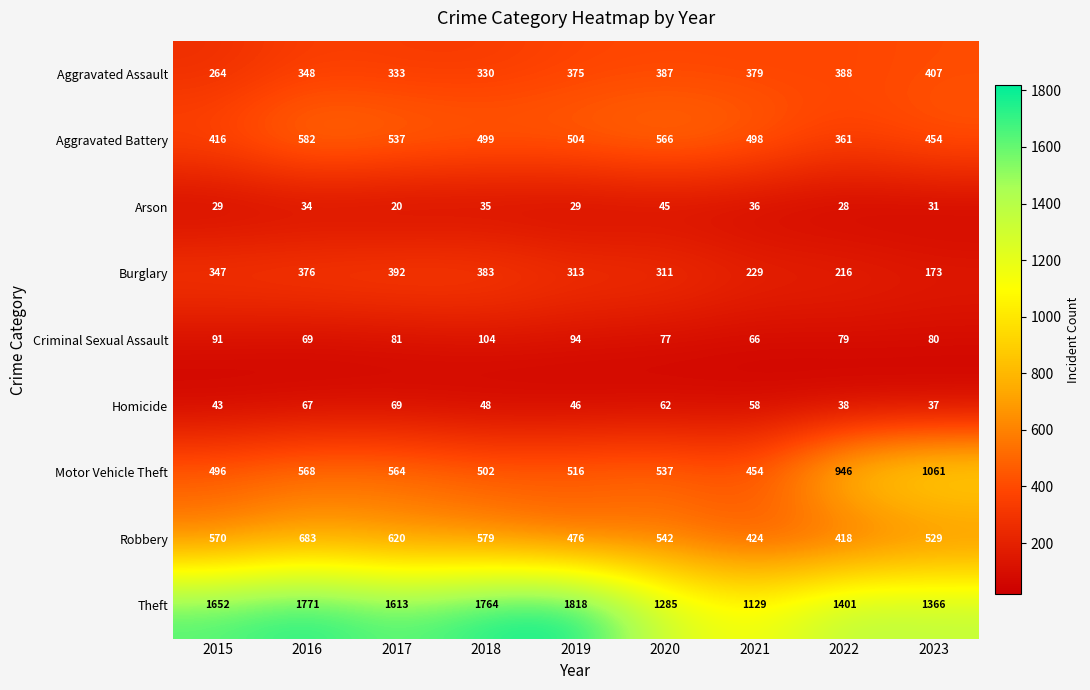

Where is Burglary nearest to the value 282?

2020